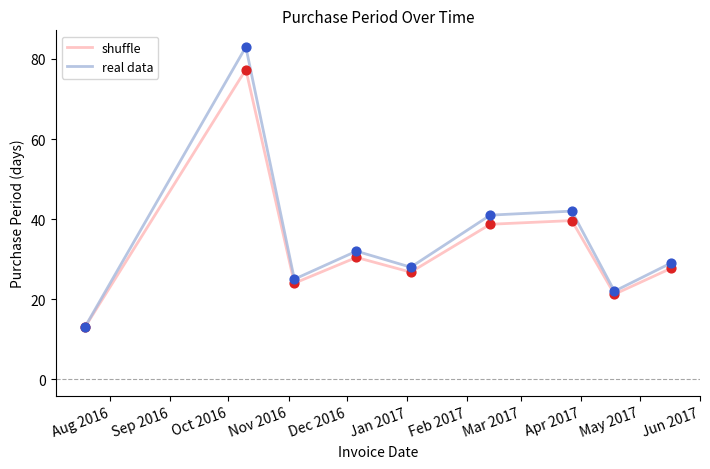

List the series in order of their peak value, highest first.

real data, shuffle